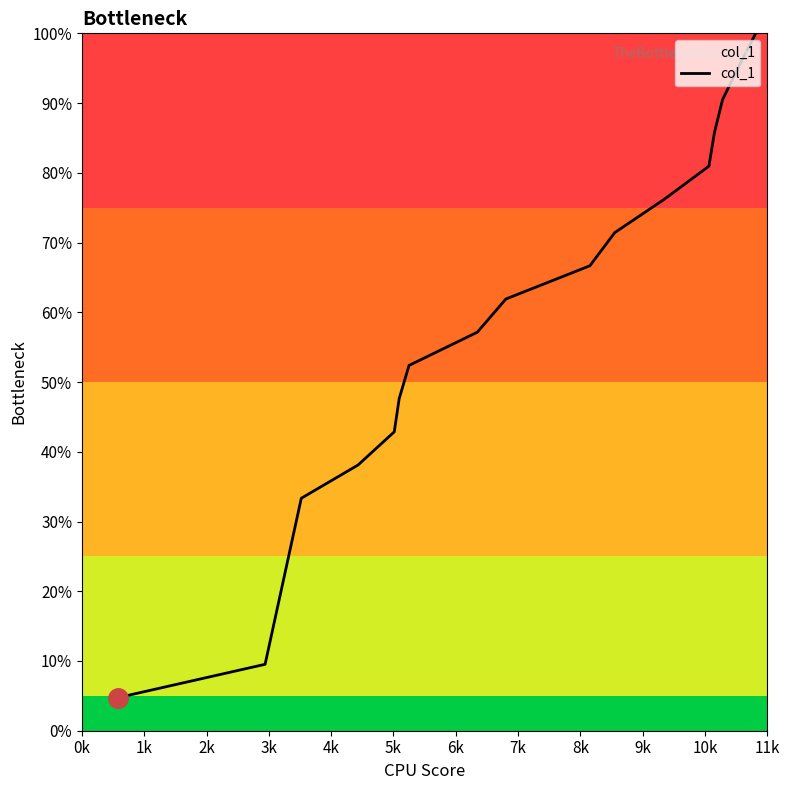

What is the difference between the maximum and minimum values?

95.2